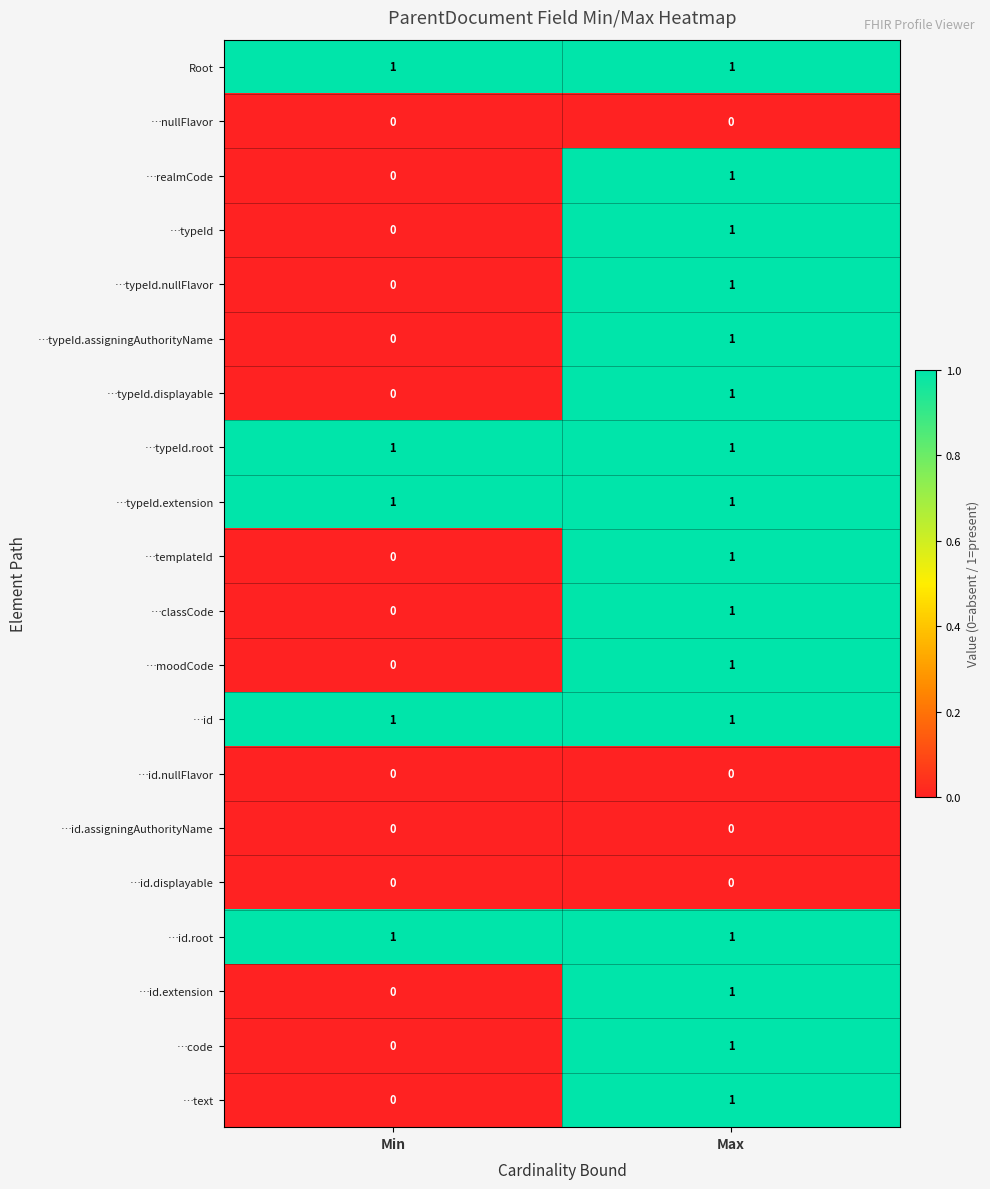

True or false: …classCode has a value of 0 at Min.

True